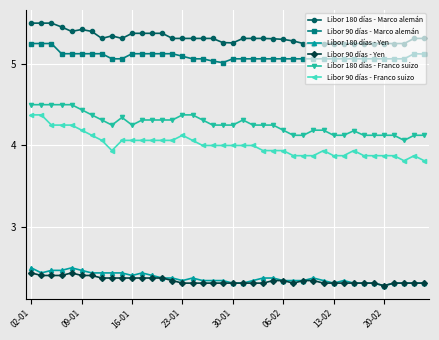

Which series has the largest total across all categories?

Libor 180 días - Marco alemán